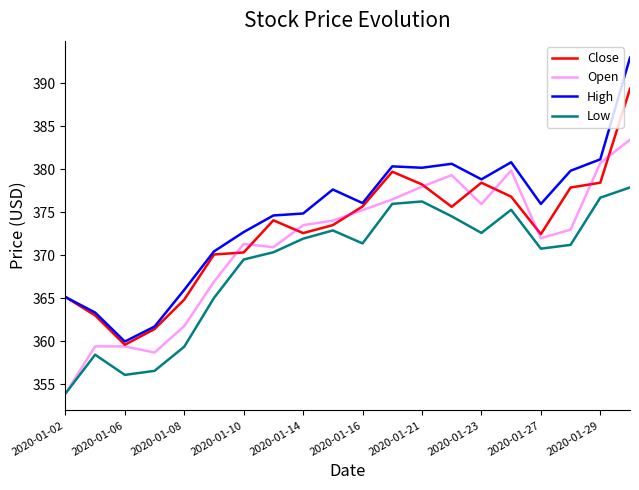

What is the minimum value for Close?

359.6